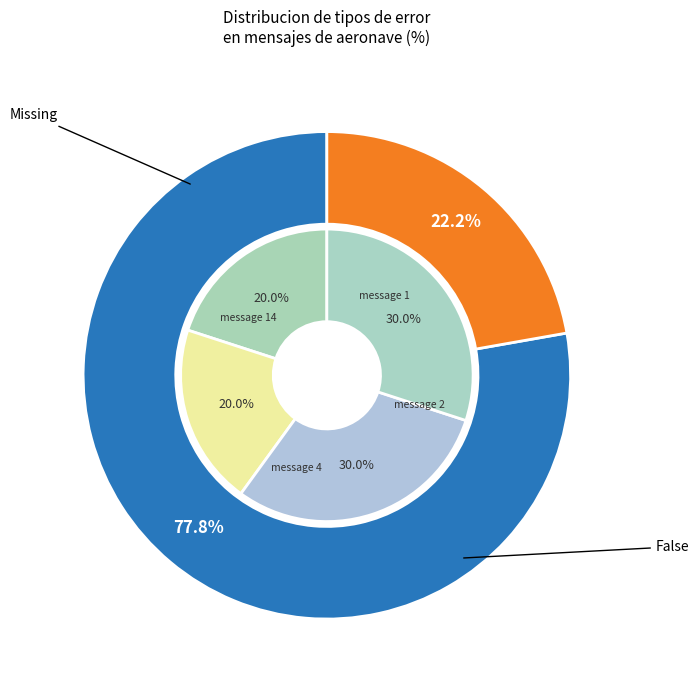

What is the change in value from Missing to False?

-10